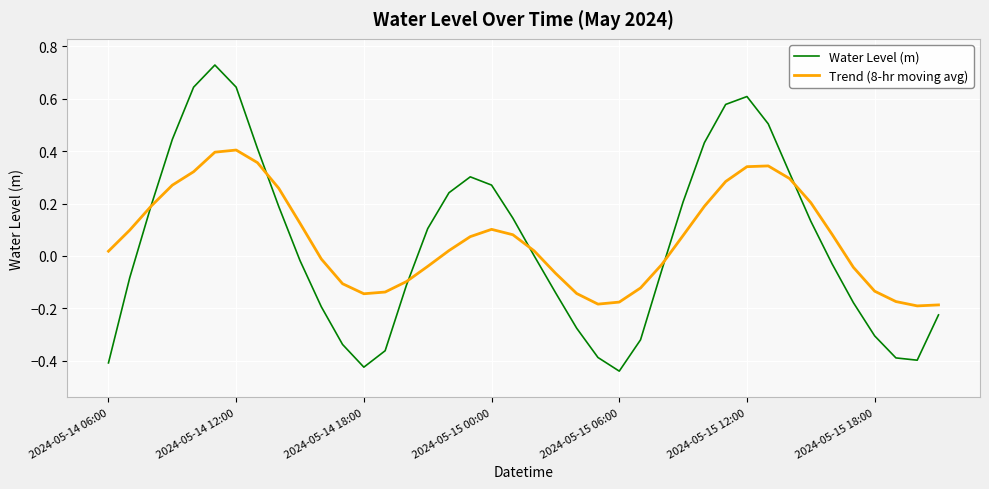

Count the number of data series in this chart.

2